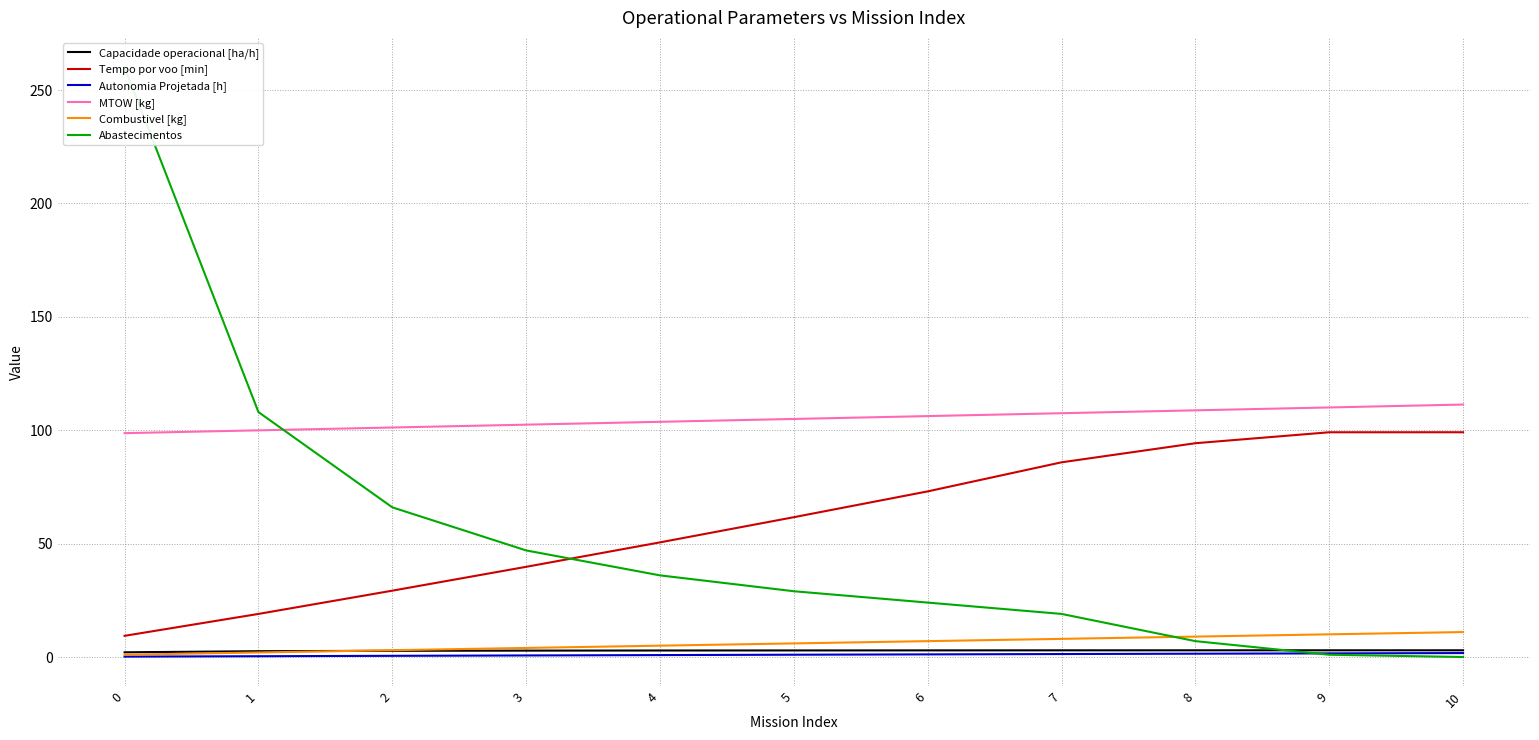

What are all the series names shown in the legend?

Capacidade operacional [ha/h], Tempo por voo [min], Autonomia Projetada [h], MTOW [kg], Combustivel [kg], Abastecimentos